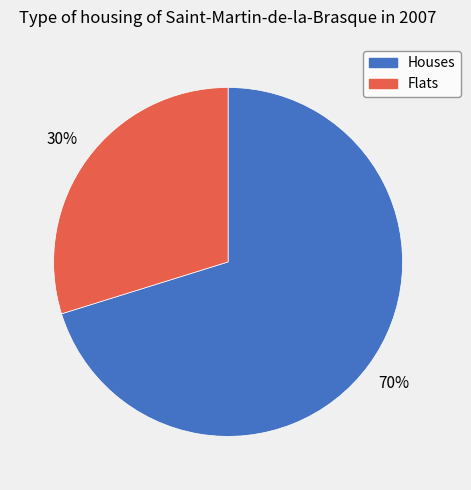

True or false: Houses accounts for 70% of the total.

True